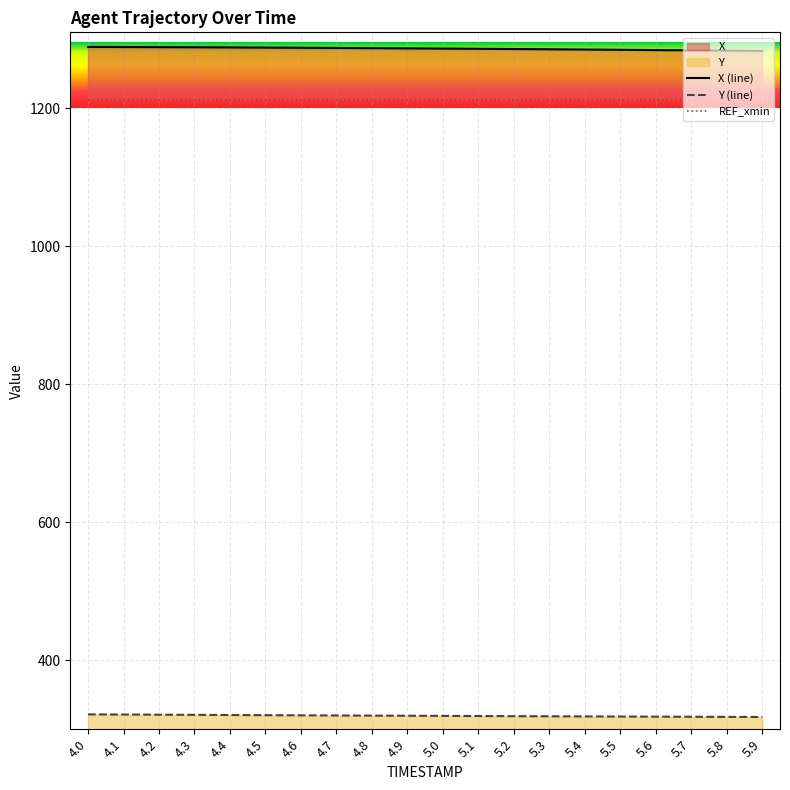

Reading right to left, transcribe all the data shown in this chart.

X: 5.9=1283.1	5.8=1283.5	5.7=1283.9	5.6=1284.3	5.5=1284.7	5.4=1285.1	5.3=1285.5	5.2=1285.8	5.1=1286.2	5.0=1286.5	4.9=1286.8	4.8=1287.1	4.7=1287.4	4.6=1287.7	4.5=1287.9	4.4=1288.1	4.3=1288.3	4.2=1288.5	4.1=1288.7	4.0=1288.9
Y: 5.9=317.7	5.8=317.9	5.7=318.1	5.6=318.3	5.5=318.4	5.4=318.6	5.3=318.8	5.2=319.0	5.1=319.2	5.0=319.4	4.9=319.6	4.8=319.8	4.7=320.0	4.6=320.2	4.5=320.4	4.4=320.6	4.3=320.9	4.2=321.1	4.1=321.3	4.0=321.6